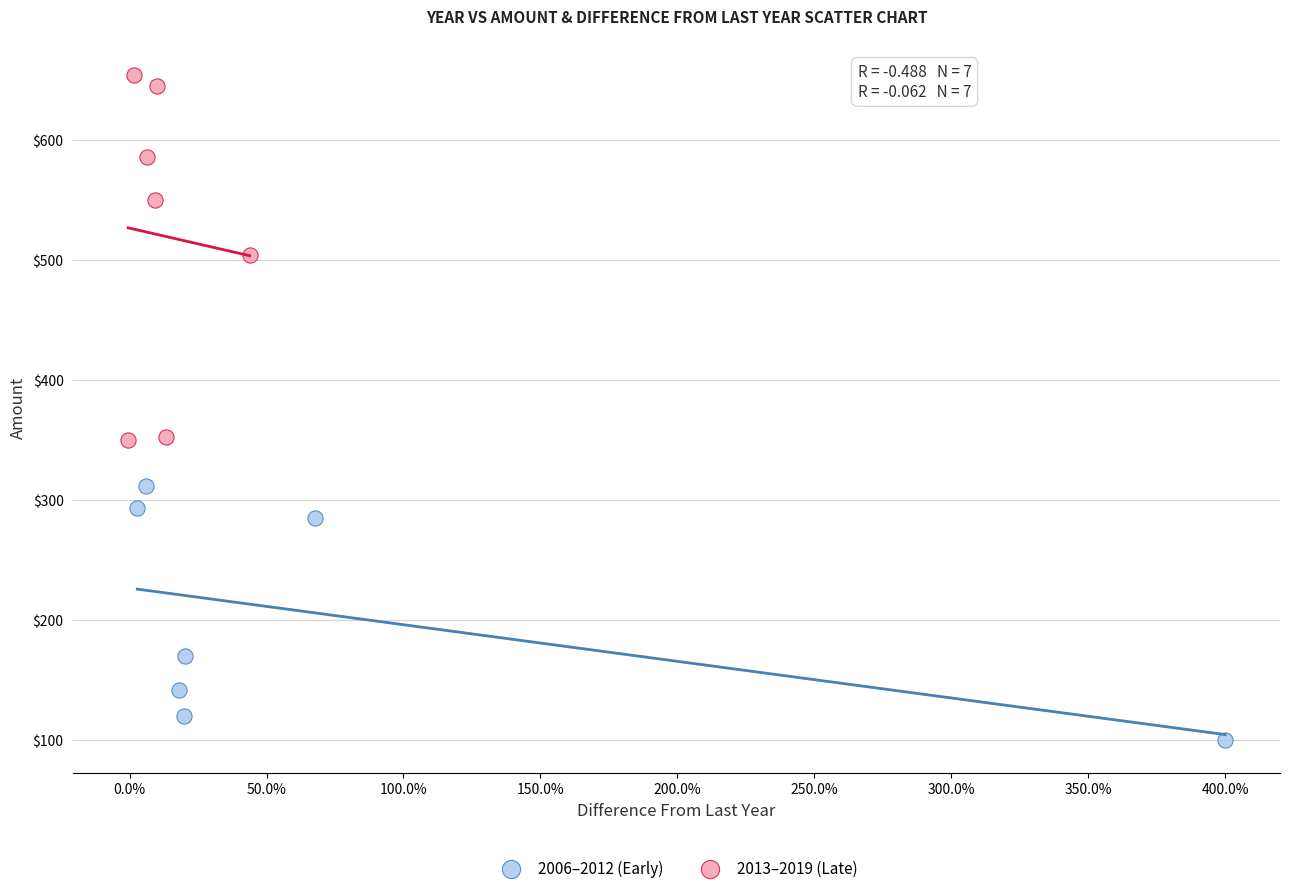

What are all the series names shown in the legend?

2006–2012 (Early), 2013–2019 (Late)